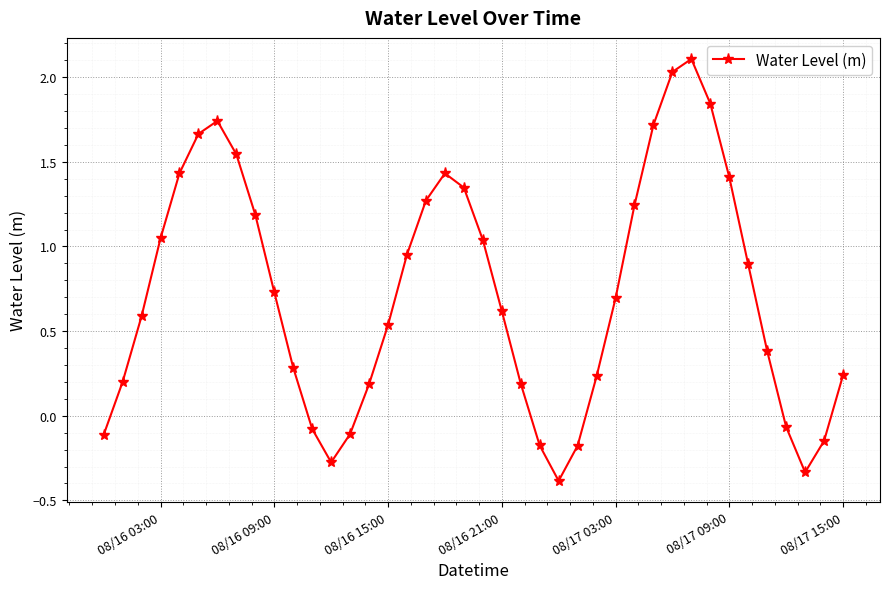

What is the minimum value shown in the chart?

-0.4